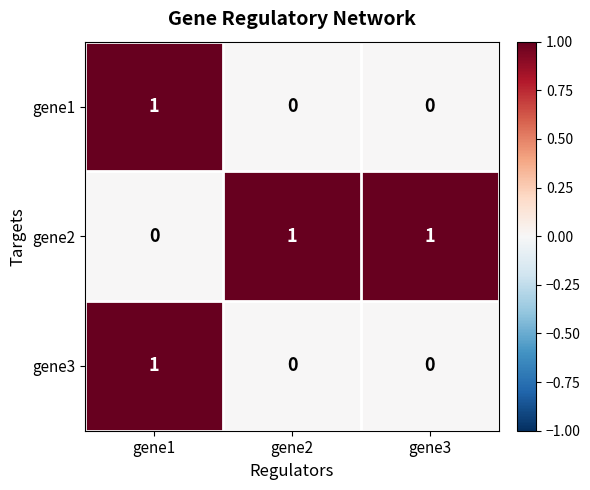

The gene3 series shows 0 at gene2. True or false?

True